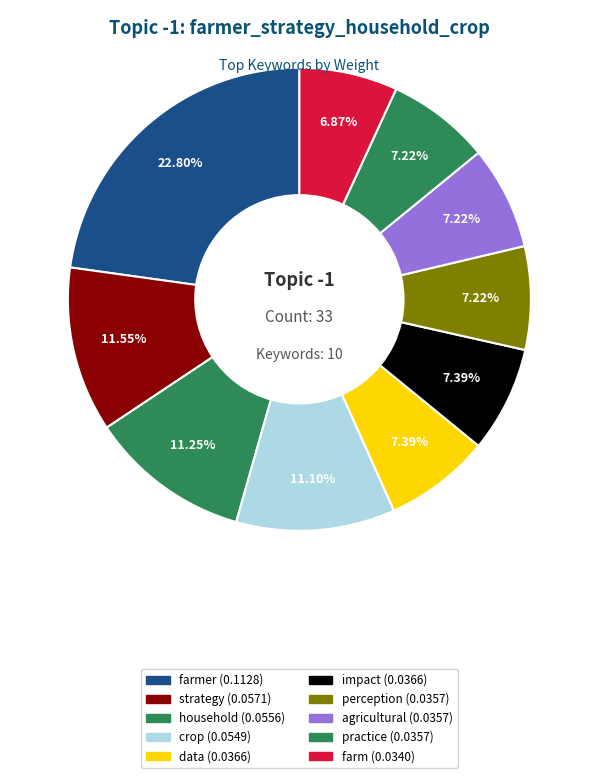

How many segments does this pie chart have?

10